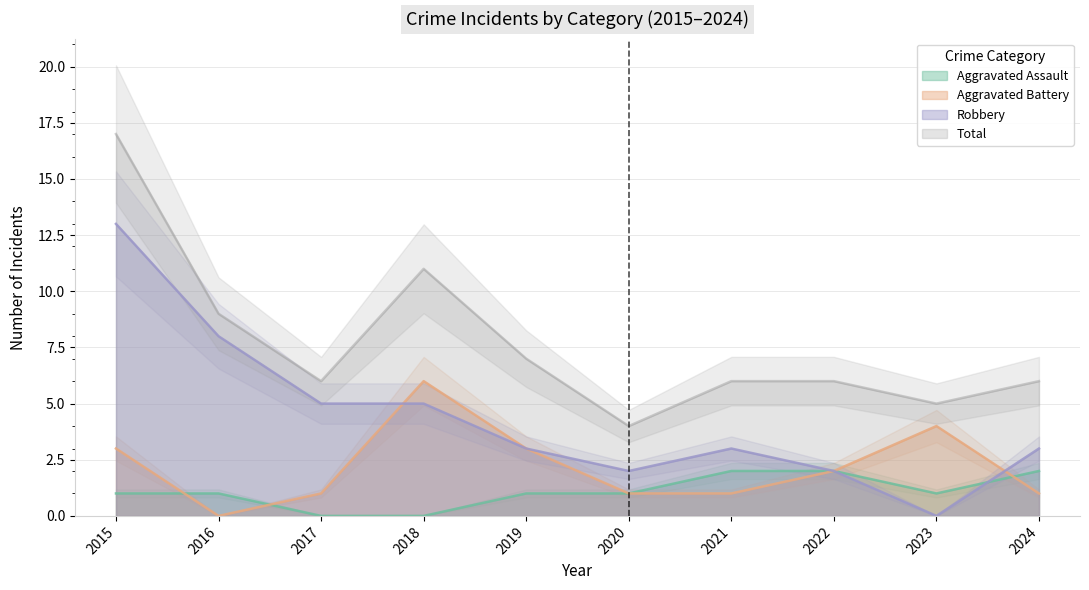

What is the difference between the Robbery values at 2018 and 2023?

5